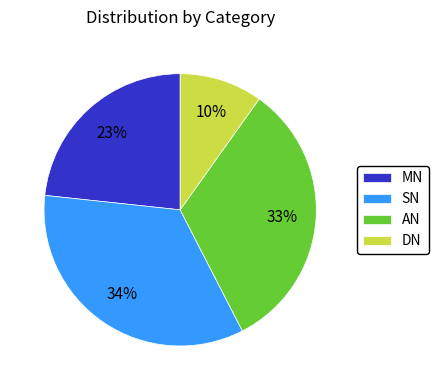

Which slice is the smallest?

DN